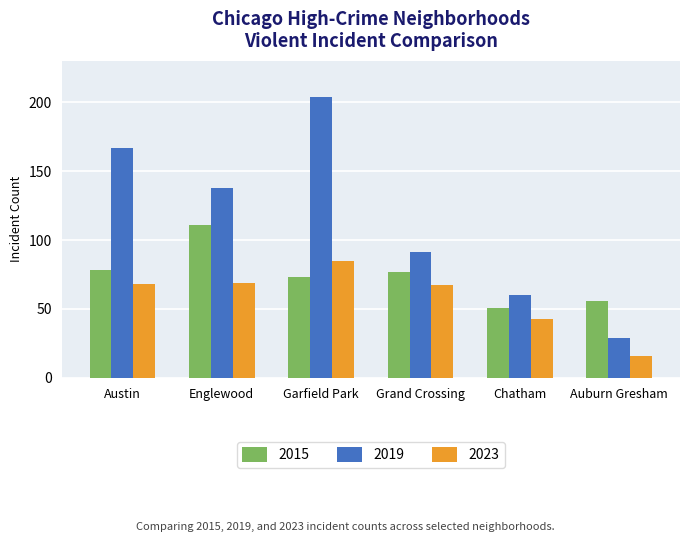

Count the 2019 values in the range 60 to 167.

4